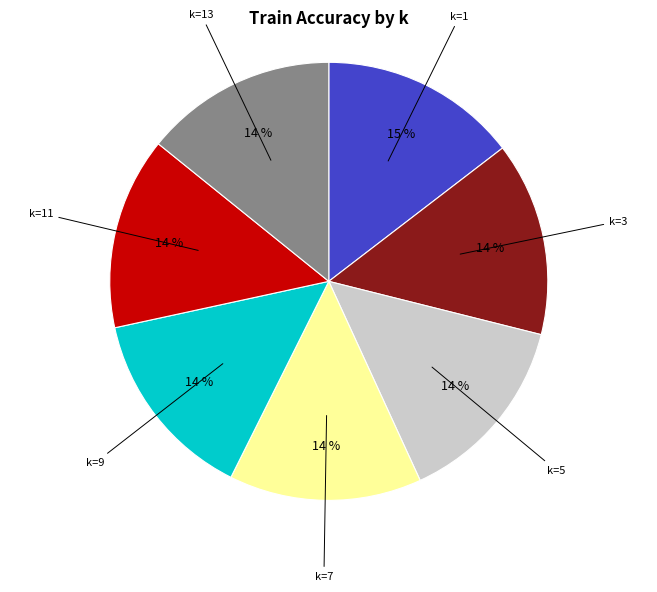

Is there a majority slice in this chart?

No